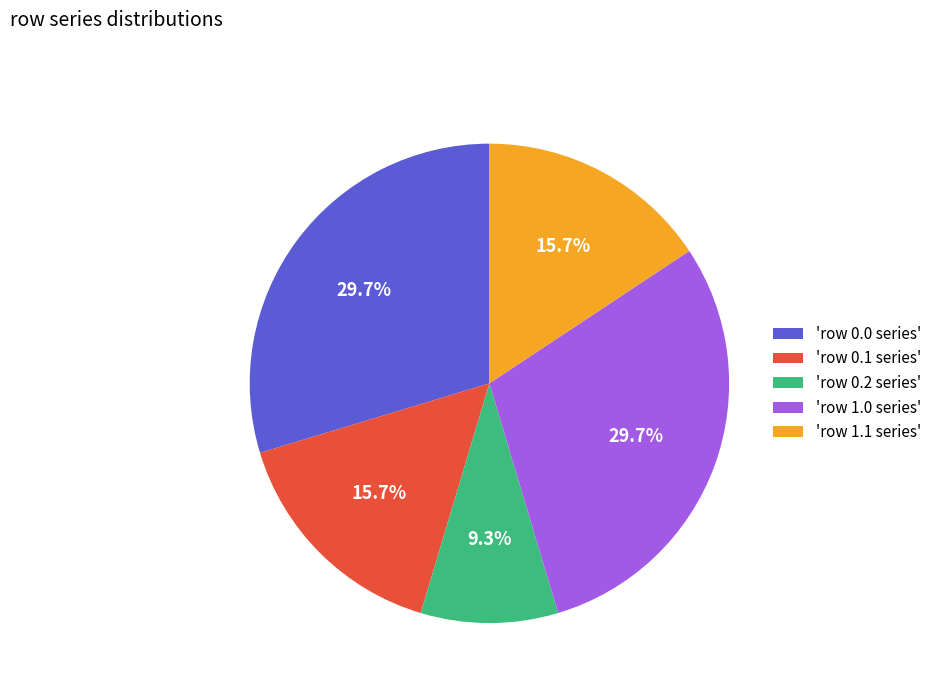

What is the ratio of the value at 'row 0.0 series' to the value at 'row 0.1 series'?

1.9